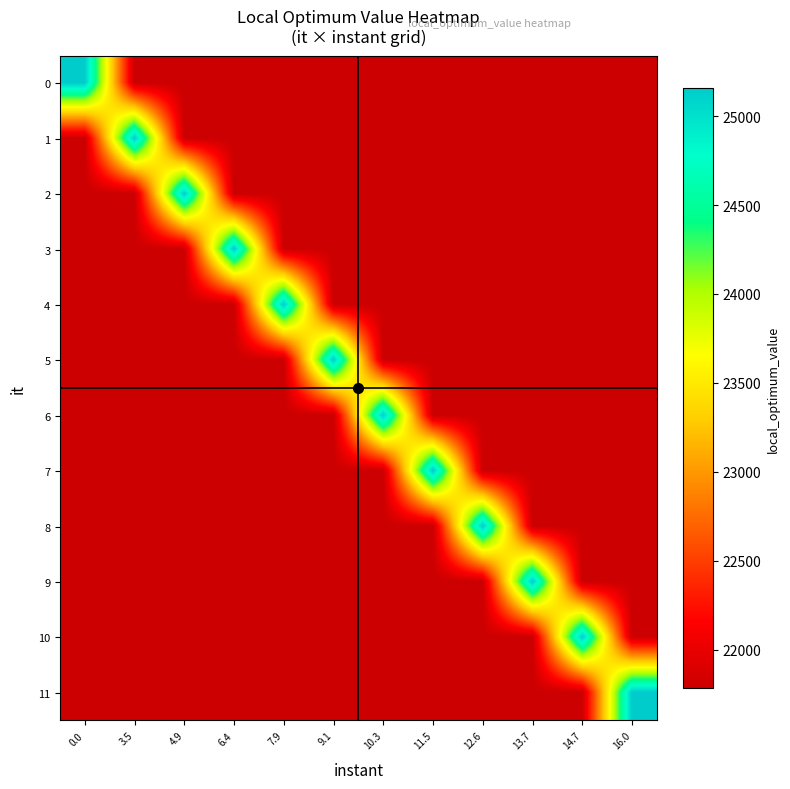

Reading right to left, list all the values displayed in this chart.

0: 16.0=21783	14.7=21783	13.7=21783	12.6=21783	11.5=21783	10.3=21783	9.1=21783	7.9=21783	6.4=21783	4.9=21783	3.5=21783	0.0=25159
1: 16.0=21783	14.7=21783	13.7=21783	12.6=21783	11.5=21783	10.3=21783	9.1=21783	7.9=21783	6.4=21783	4.9=21783	3.5=25159	0.0=21783
2: 16.0=21783	14.7=21783	13.7=21783	12.6=21783	11.5=21783	10.3=21783	9.1=21783	7.9=21783	6.4=21783	4.9=25159	3.5=21783	0.0=21783
3: 16.0=21783	14.7=21783	13.7=21783	12.6=21783	11.5=21783	10.3=21783	9.1=21783	7.9=21783	6.4=25159	4.9=21783	3.5=21783	0.0=21783
4: 16.0=21783	14.7=21783	13.7=21783	12.6=21783	11.5=21783	10.3=21783	9.1=21783	7.9=25159	6.4=21783	4.9=21783	3.5=21783	0.0=21783
5: 16.0=21783	14.7=21783	13.7=21783	12.6=21783	11.5=21783	10.3=21783	9.1=25159	7.9=21783	6.4=21783	4.9=21783	3.5=21783	0.0=21783
6: 16.0=21783	14.7=21783	13.7=21783	12.6=21783	11.5=21783	10.3=25159	9.1=21783	7.9=21783	6.4=21783	4.9=21783	3.5=21783	0.0=21783
7: 16.0=21783	14.7=21783	13.7=21783	12.6=21783	11.5=25159	10.3=21783	9.1=21783	7.9=21783	6.4=21783	4.9=21783	3.5=21783	0.0=21783
8: 16.0=21783	14.7=21783	13.7=21783	12.6=25159	11.5=21783	10.3=21783	9.1=21783	7.9=21783	6.4=21783	4.9=21783	3.5=21783	0.0=21783
9: 16.0=21783	14.7=21783	13.7=25159	12.6=21783	11.5=21783	10.3=21783	9.1=21783	7.9=21783	6.4=21783	4.9=21783	3.5=21783	0.0=21783
10: 16.0=21783	14.7=25159	13.7=21783	12.6=21783	11.5=21783	10.3=21783	9.1=21783	7.9=21783	6.4=21783	4.9=21783	3.5=21783	0.0=21783
11: 16.0=25159	14.7=21783	13.7=21783	12.6=21783	11.5=21783	10.3=21783	9.1=21783	7.9=21783	6.4=21783	4.9=21783	3.5=21783	0.0=21783